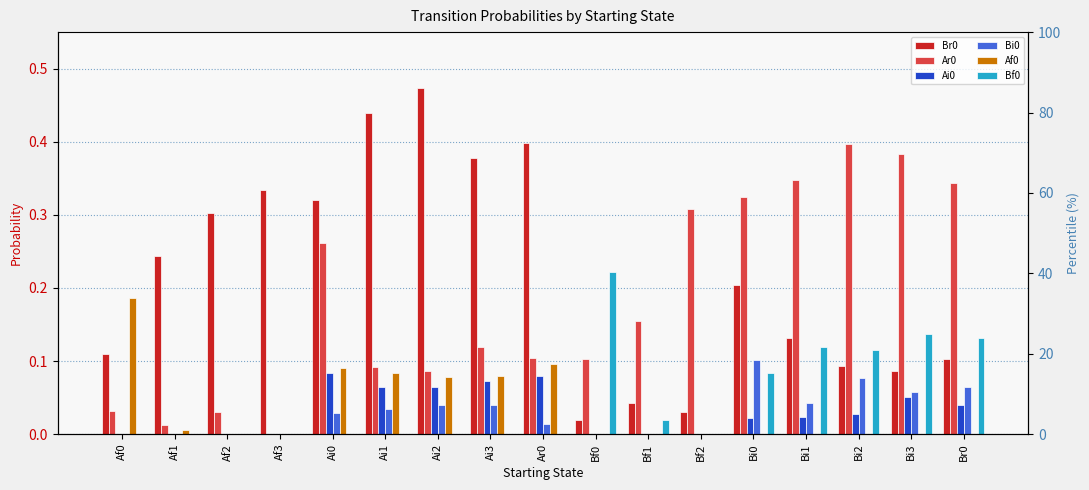

At which category is the sum across all series the highest?

Ai0